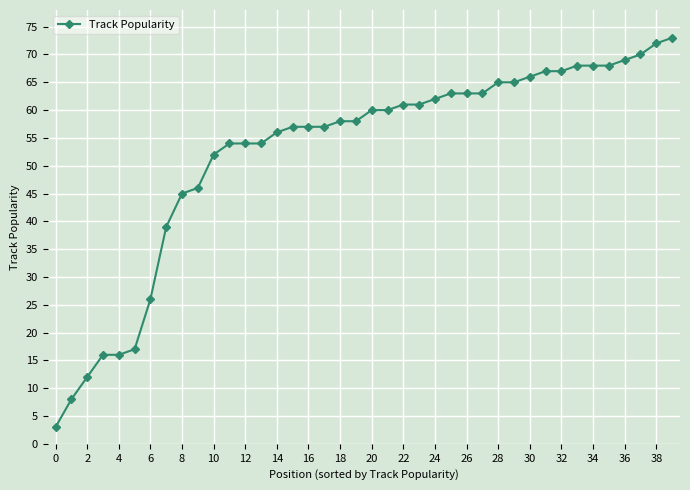

How many lines are shown in the chart?

1